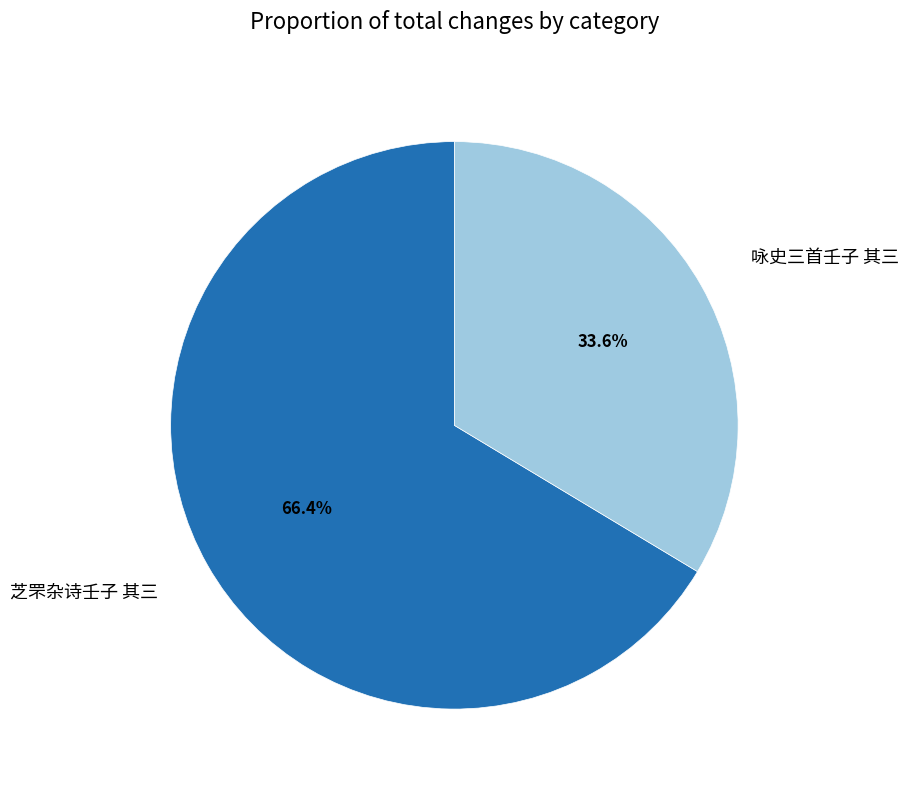

To the nearest percent, what portion does 芝罘杂诗壬子 其三 represent?

66%